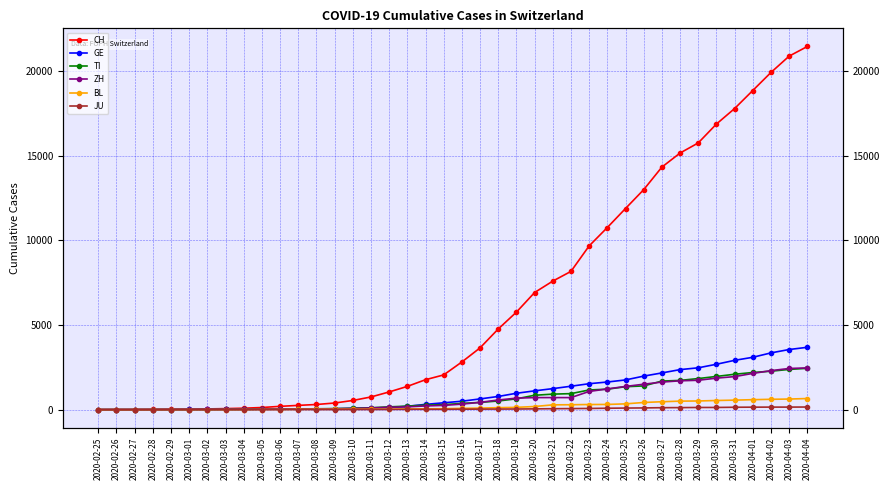

What is the sum of all TI values?

29715